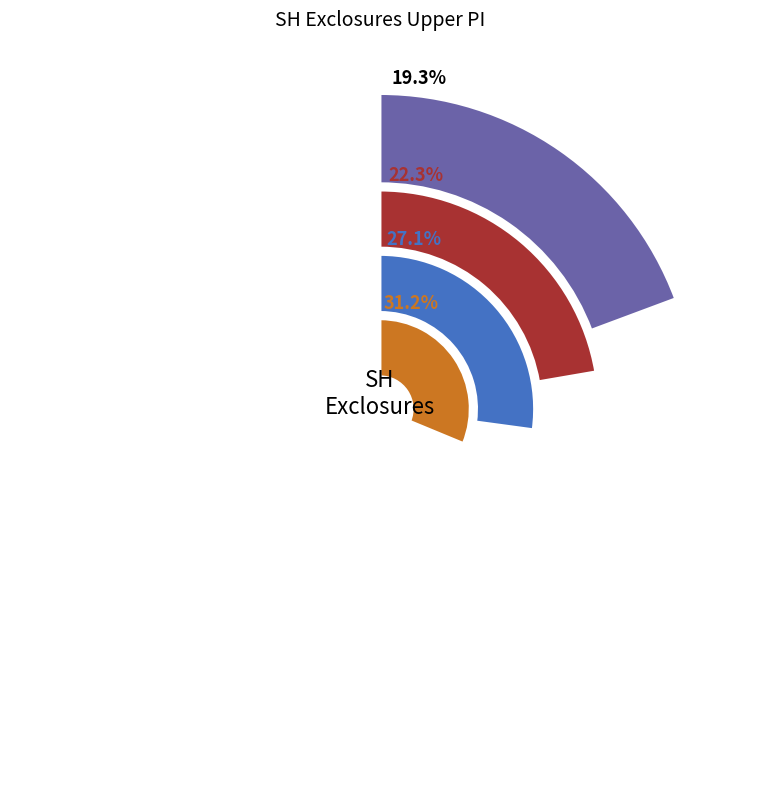

Does any single category account for the majority?

No